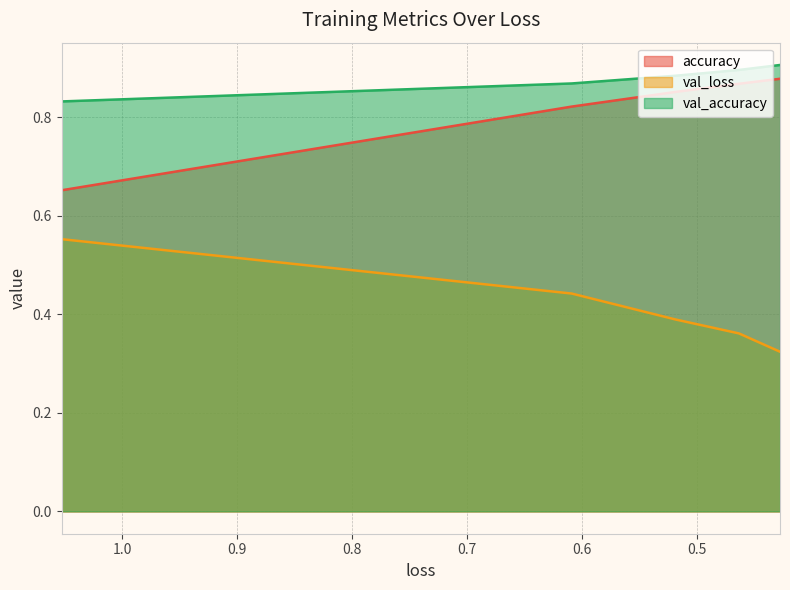

Does the chart have visible grid lines?

Yes